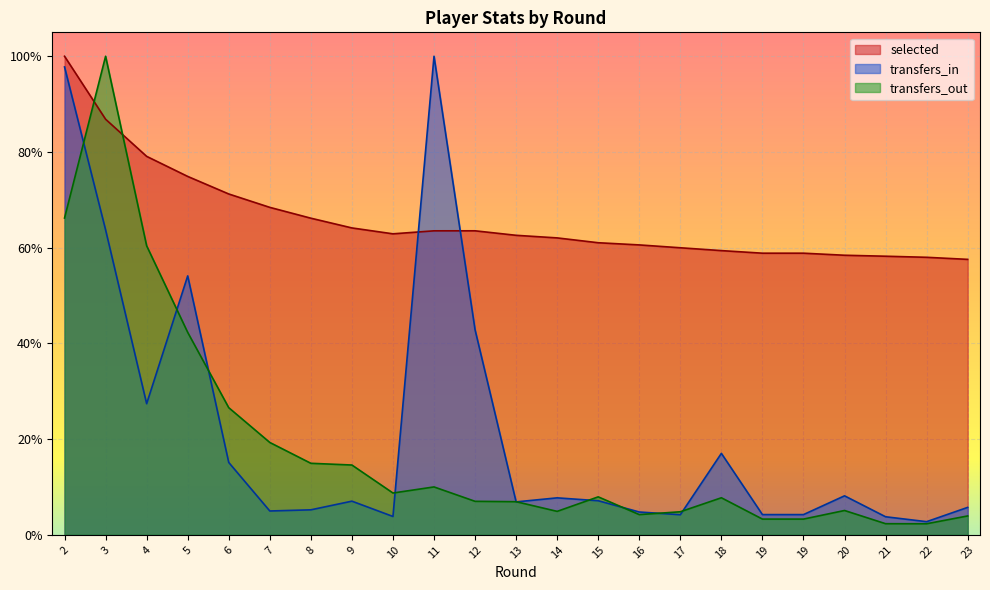

Is it true that transfers_out equals 0.1 at 8?

True